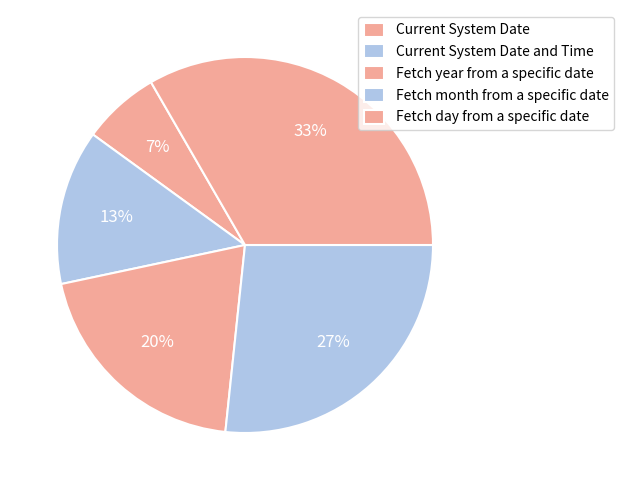

Rank the categories by value from lowest to highest.

Current System Date, Current System Date and Time, Fetch year from a specific date, Fetch month from a specific date, Fetch day from a specific date